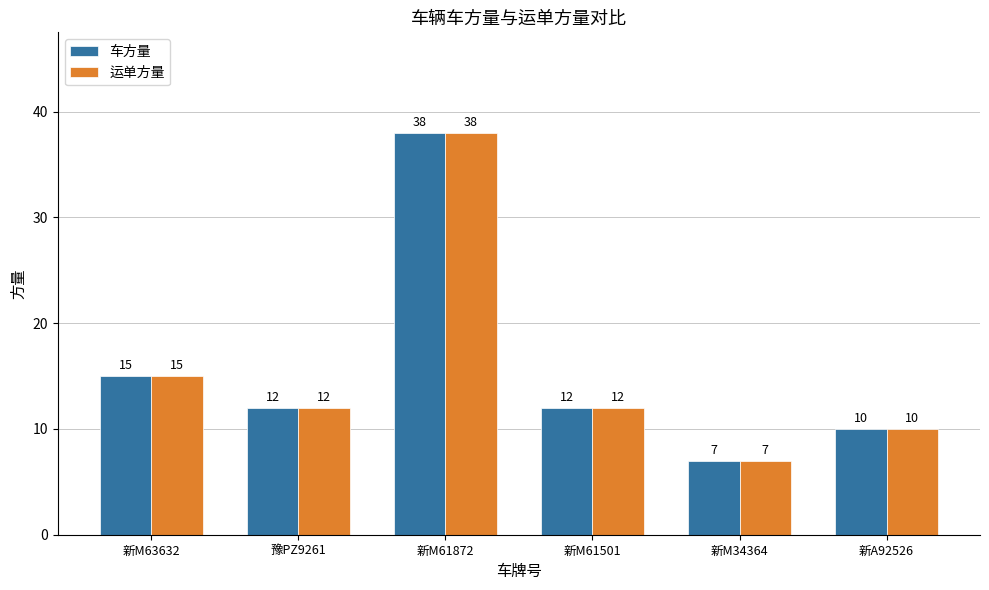

What is the label of the 1st bar from the right?

新A92526